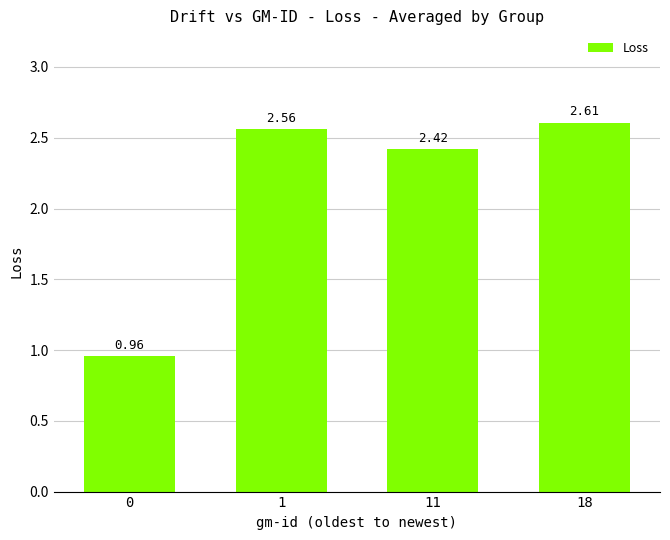

Which has a higher value, 18 or 11?

18